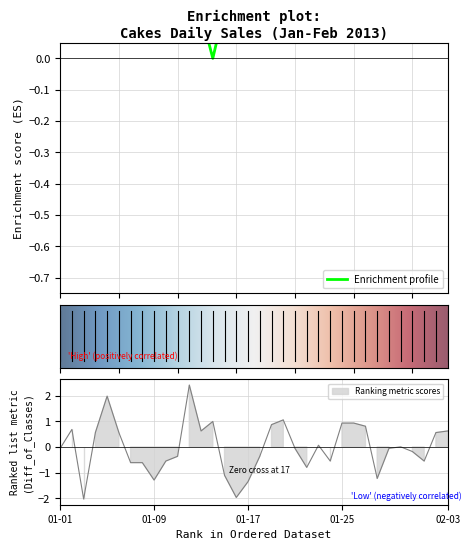

Rank the categories by value from lowest to highest.

2013-01-03, 2013-01-16, 2013-01-17, 2013-01-09, 2013-01-28, 2013-01-15, 2013-01-22, 2013-01-07, 2013-01-08, 2013-01-10, 2013-01-24, 2013-02-01, 2013-01-11, 2013-01-18, 2013-01-31, 2013-01-01, 2013-01-21, 2013-01-29, 2013-01-30, 2013-01-23, 2013-01-04, 2013-01-06, 2013-02-02, 2013-01-13, 2013-02-03, 2013-01-02, 2013-01-27, 2013-01-19, 2013-01-25, 2013-01-26, 2013-01-14, 2013-01-20, 2013-01-05, 2013-01-12